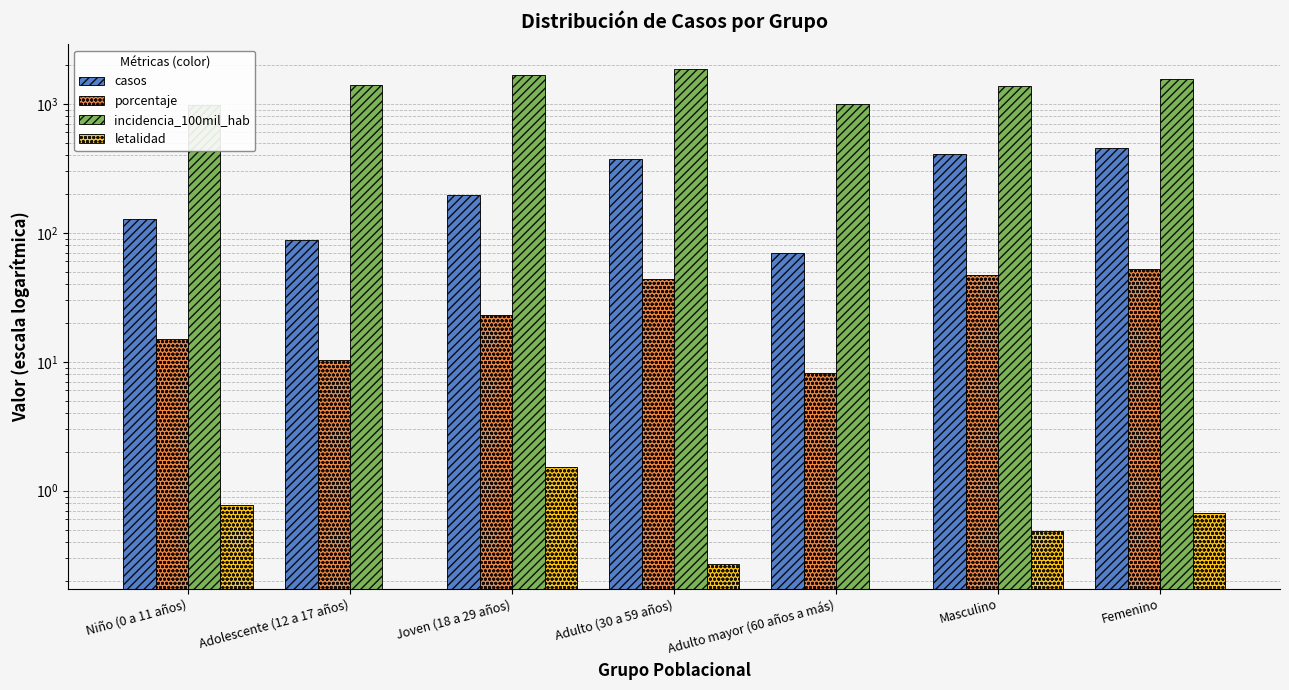

Read the letalidad value at Joven (18 a 29 años).

1.5